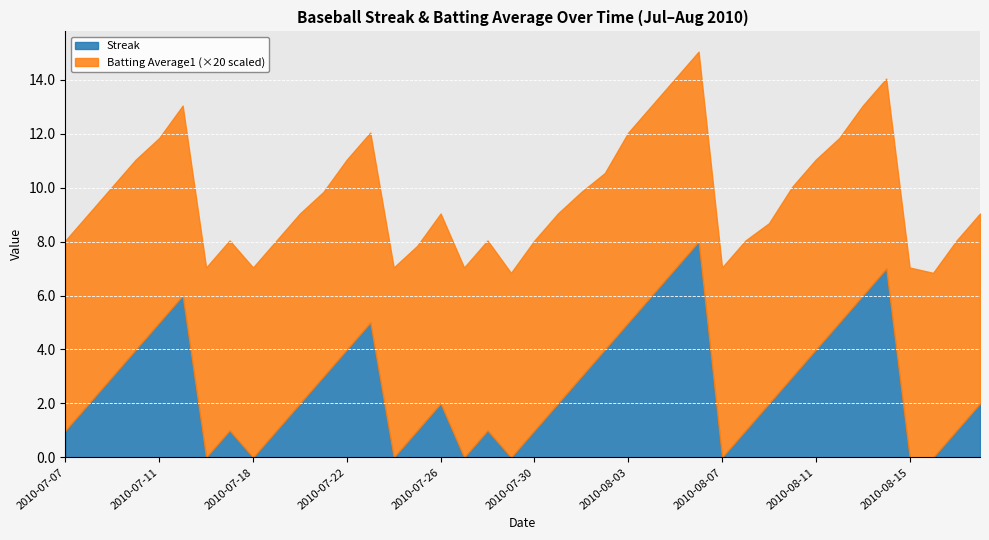

Does the chart display data point markers on the line(s)?

No